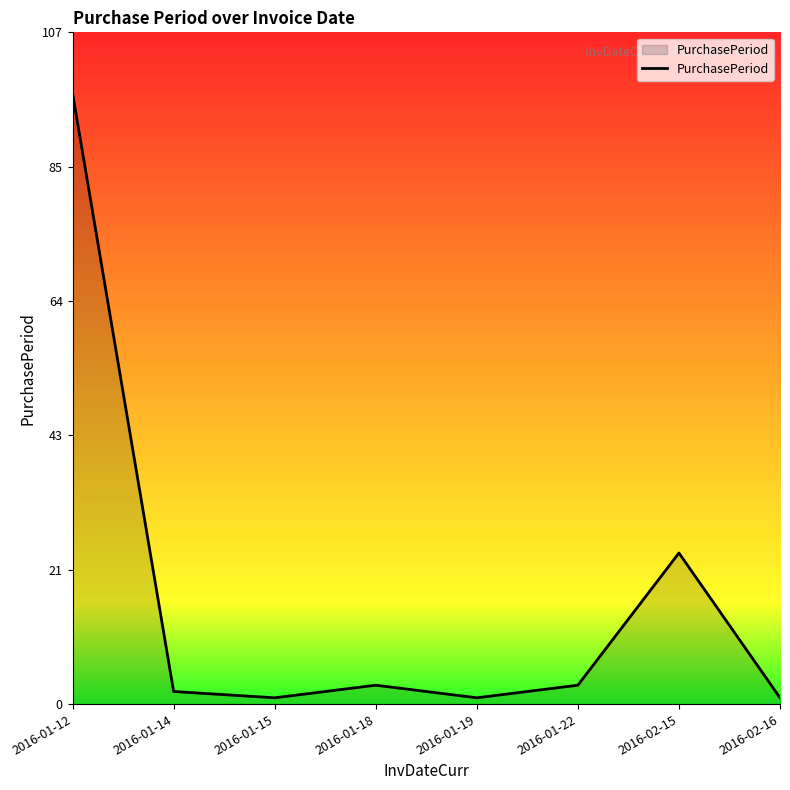

How many values are below 3?

4